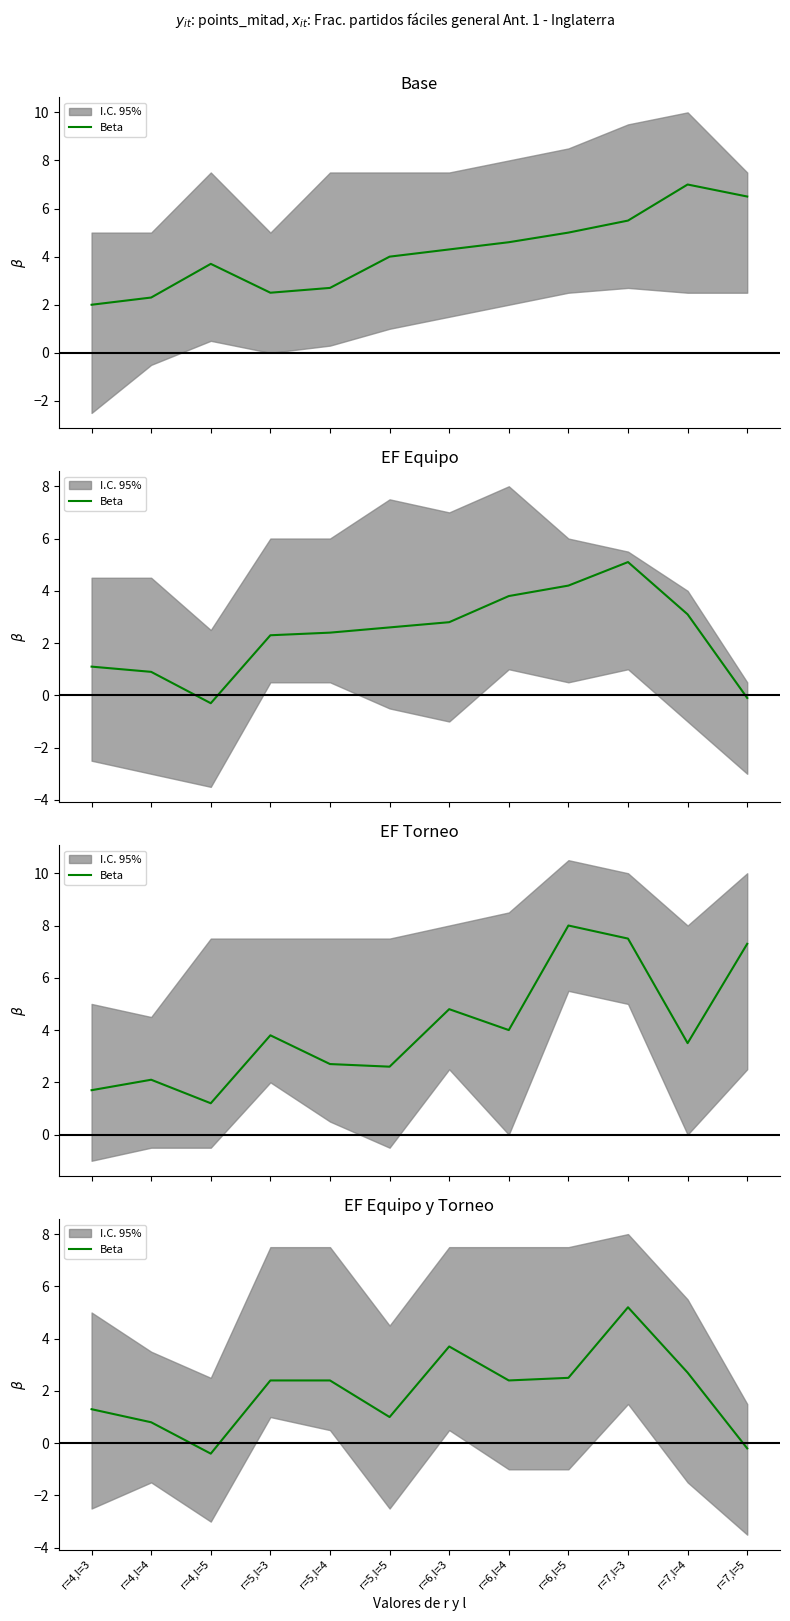

List the labels in order of value, largest first.

r=7,l=3, r=6,l=3, r=7,l=4, r=6,l=5, r=5,l=3, r=5,l=4, r=6,l=4, r=4,l=3, r=5,l=5, r=4,l=4, r=7,l=5, r=4,l=5